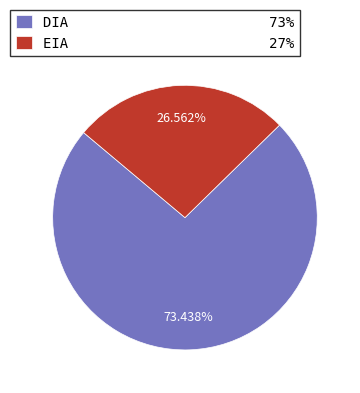

To the nearest percent, what percentage of the pie is EIA?

27%